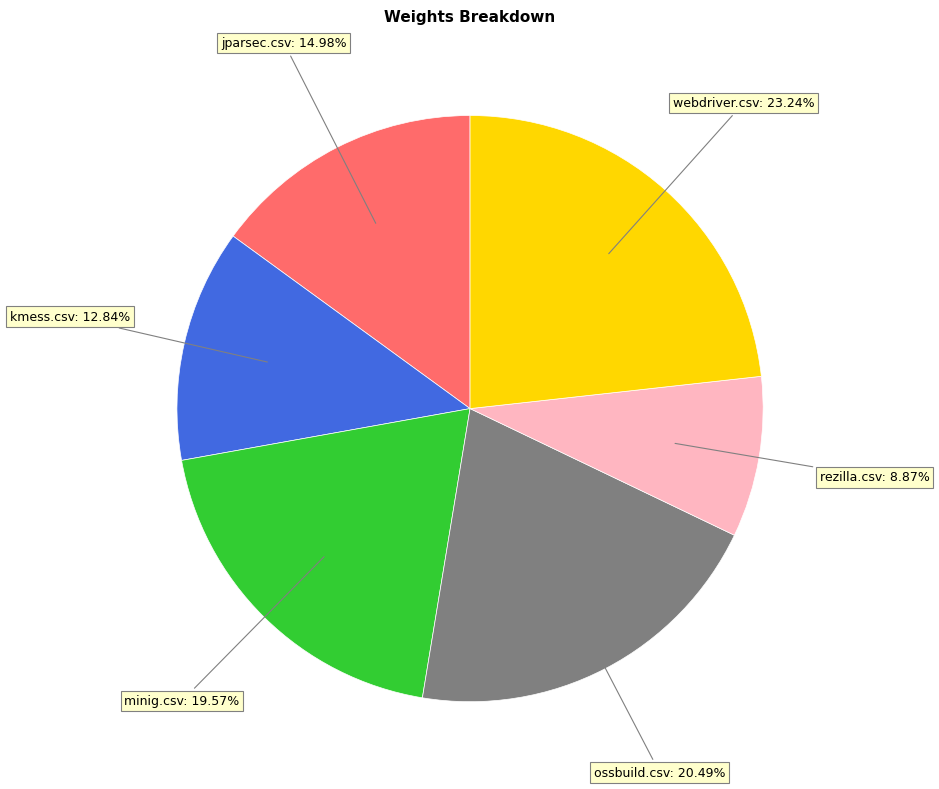

Rank the categories by value from highest to lowest.

webdriver.csv, ossbuild.csv, minig.csv, jparsec.csv, kmess.csv, rezilla.csv